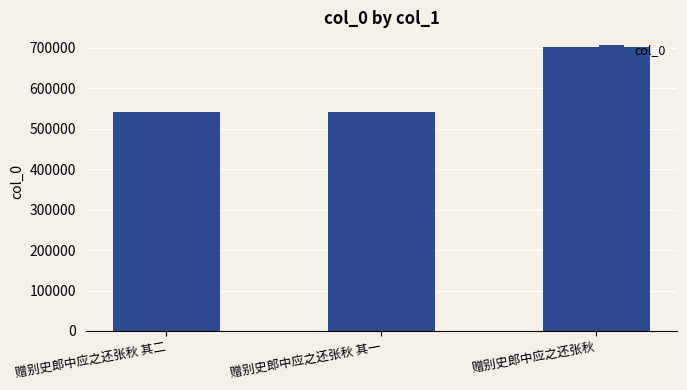

Which category has the highest value across all series?

赠别史郎中应之还张秋